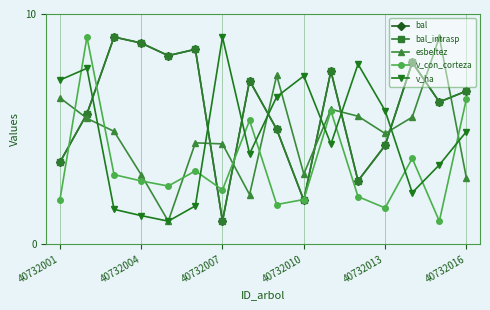

Rank the categories by v_con_corteza value from lowest to highest.

14, 12, 8, 40732001, 9, 11, 6, 40732013, 40732010, 40732007, 40732016, 13, 7, 10, 15, 40732004